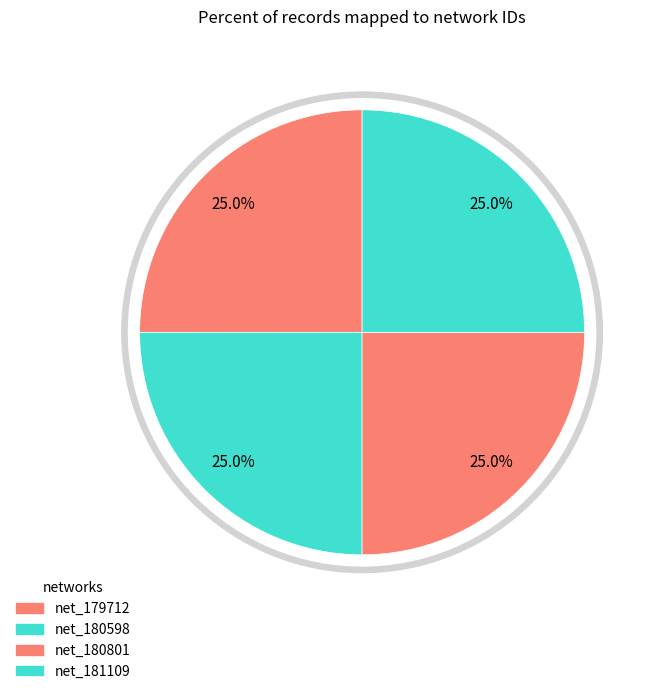

Does net_181109 account for over 50% of the chart?

No